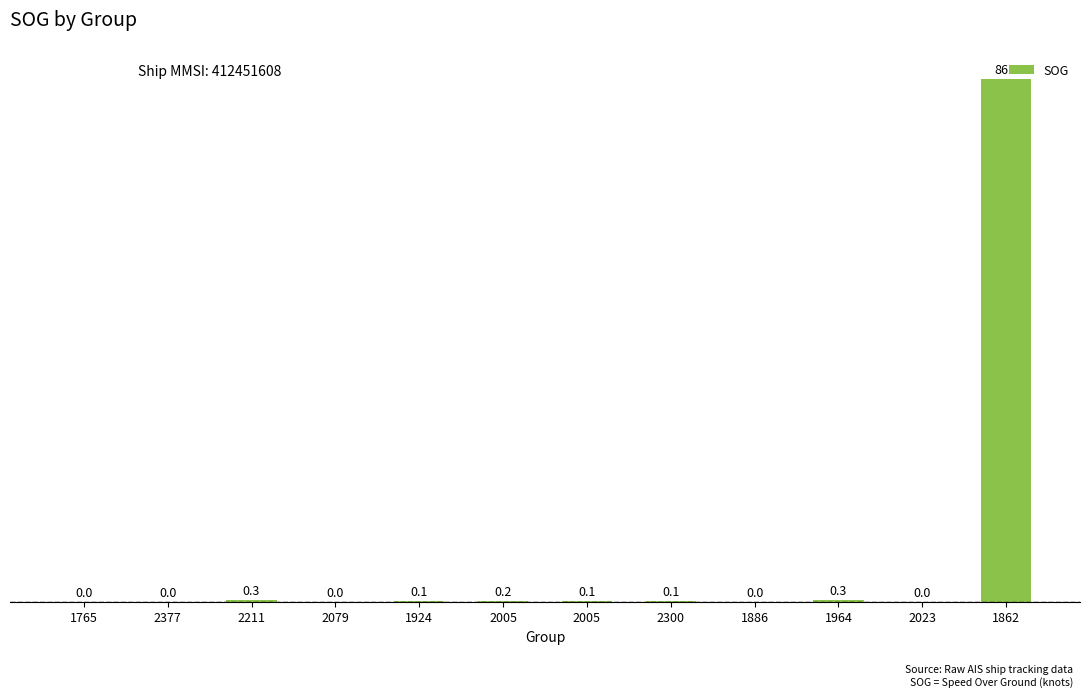

Reading left to right, list all the values displayed in this chart.

0.0	0.0	0.3	0.0	0.1	0.2	0.1	0.1	0.0	0.3	0.0	86.7